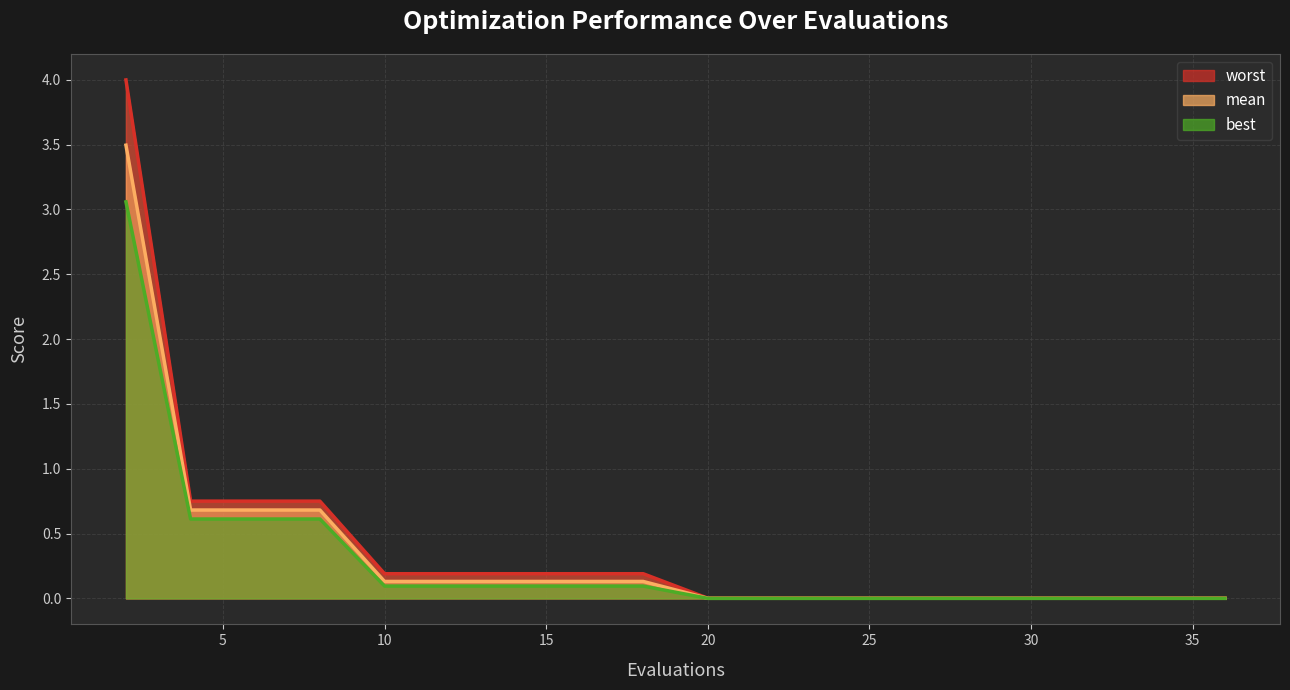

True or false: worst has a value of 0.3 at 18.

False